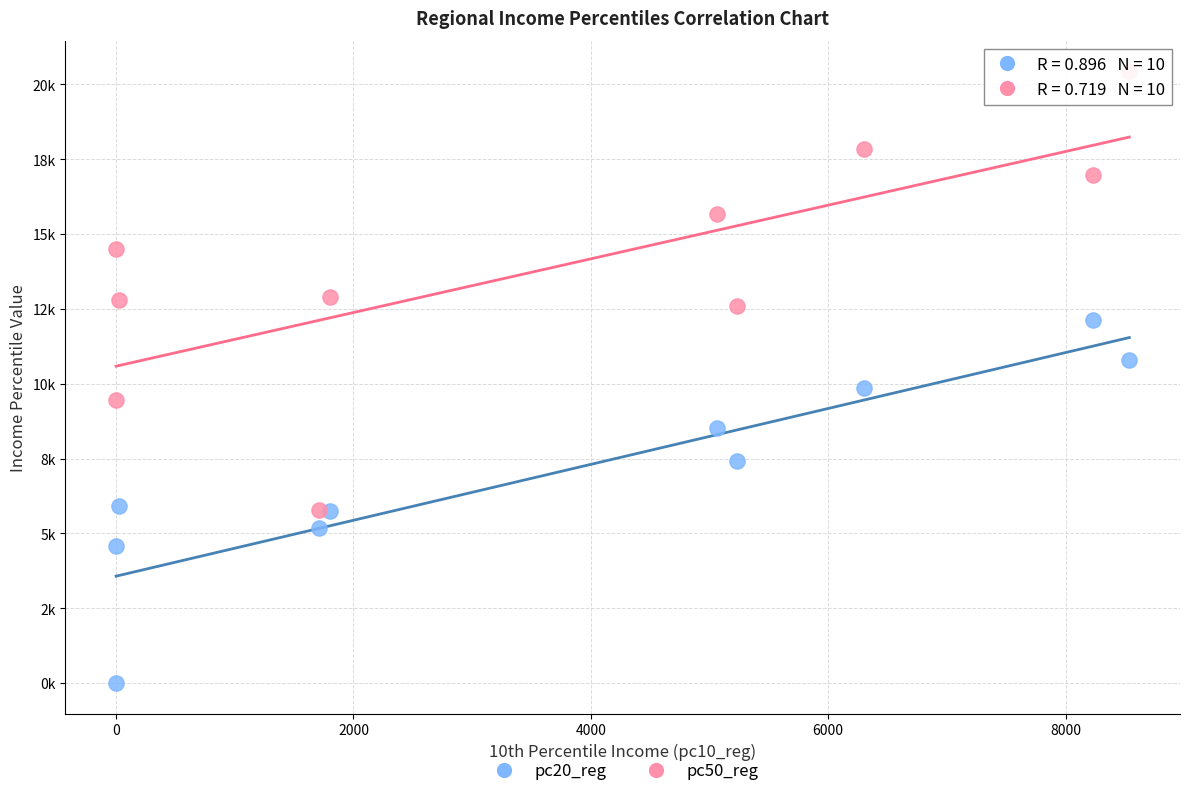

Which series has the largest Y range (max minus min)?

pc50_reg